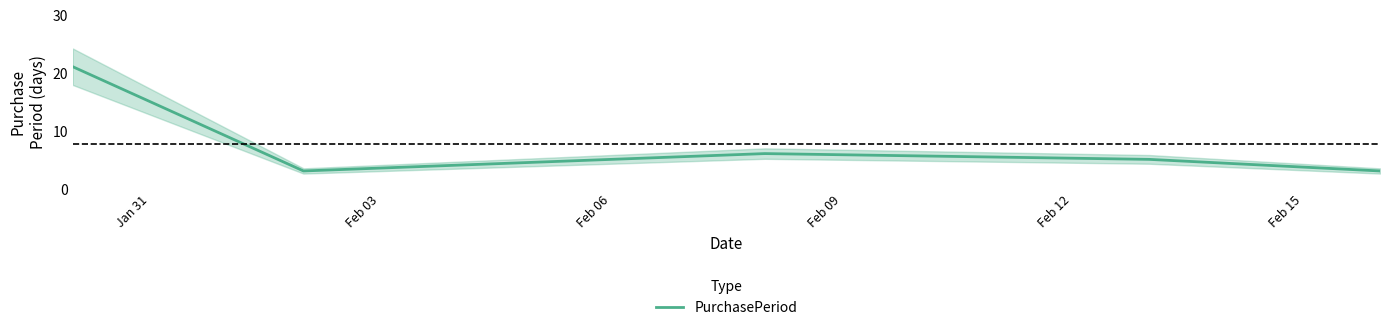

What is the highest value of the PurchasePeriod series?

21